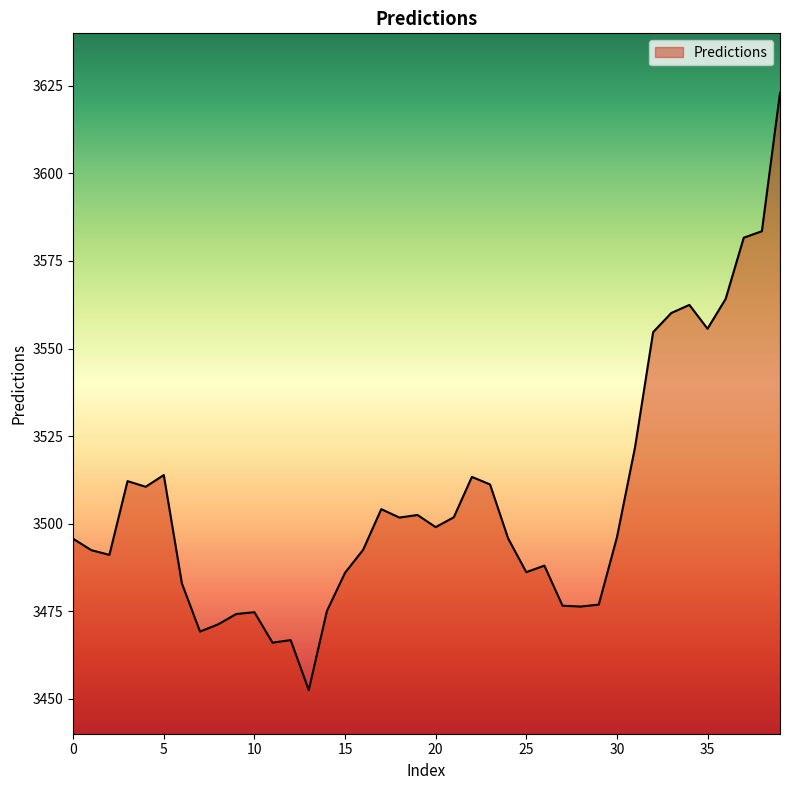

What is the minimum value shown in the chart?

3452.5